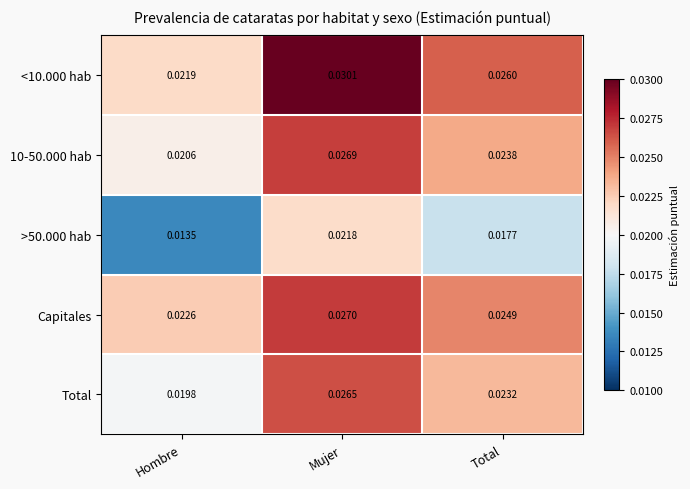

Is the value of Total at Hombre greater than the value of >50.000 hab at Mujer?

No